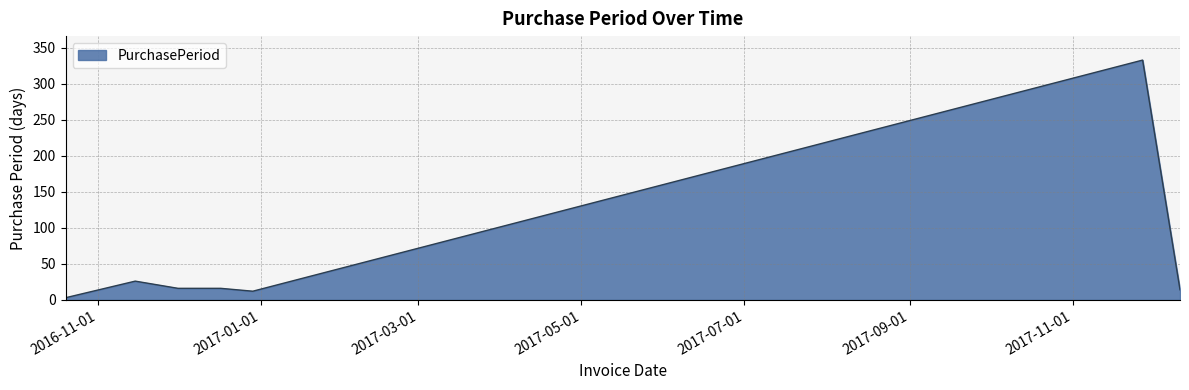

What is the sum of all values?

420